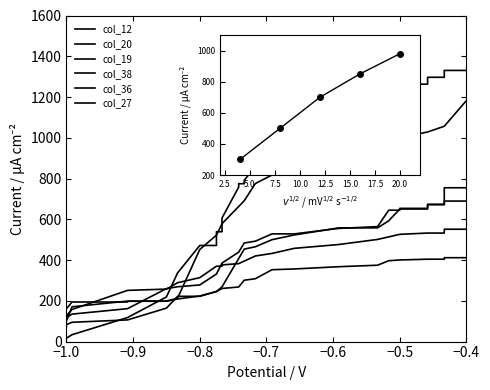

What is the sum of all col_27 values?

11663.7